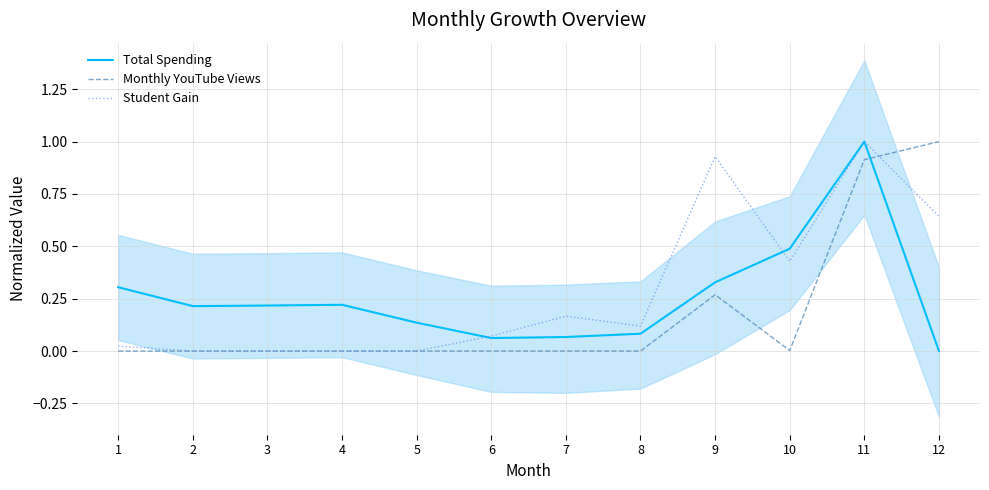

What are all the series names shown in the legend?

Total Spending, Monthly YouTube Views, Student Gain